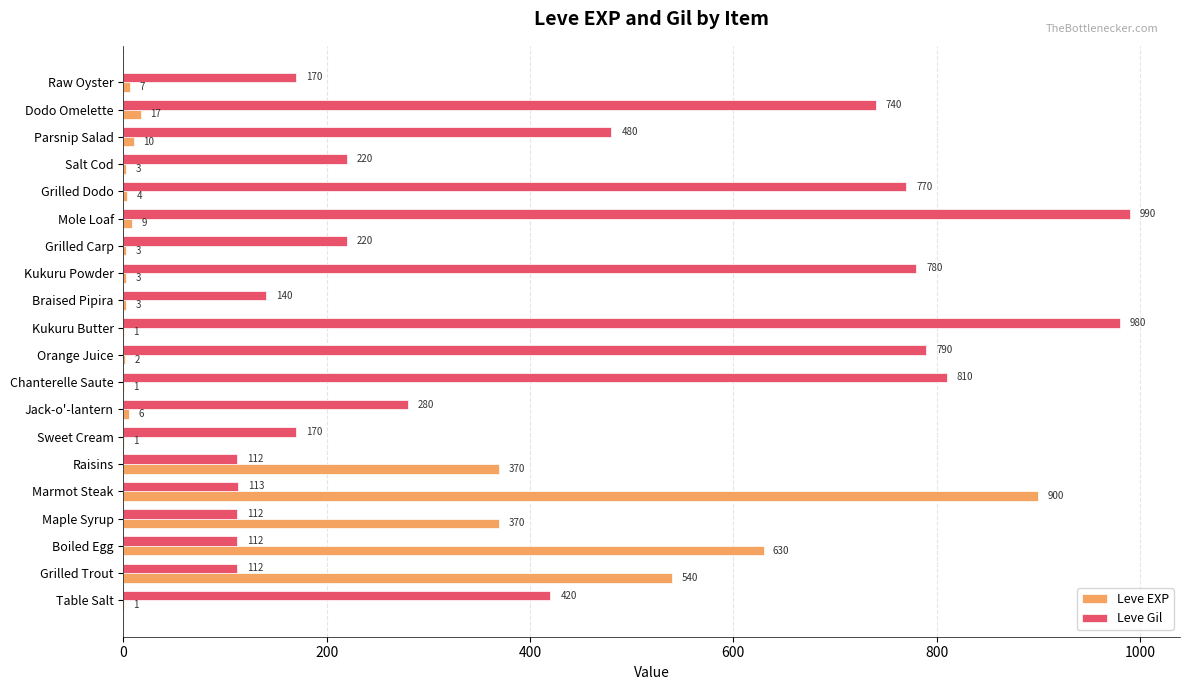

At which category does the chart reach its peak across all series?

Mole Loaf